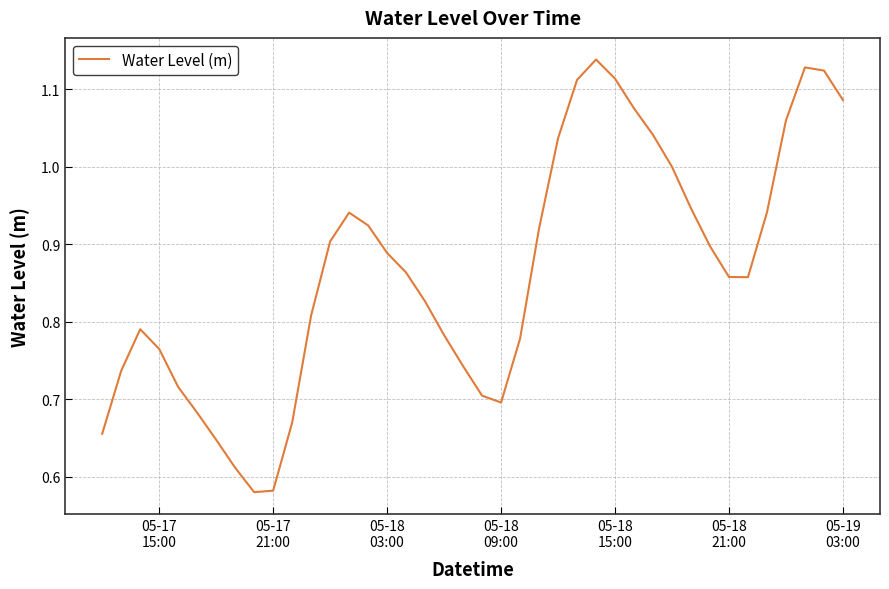

Does the chart have visible grid lines?

Yes